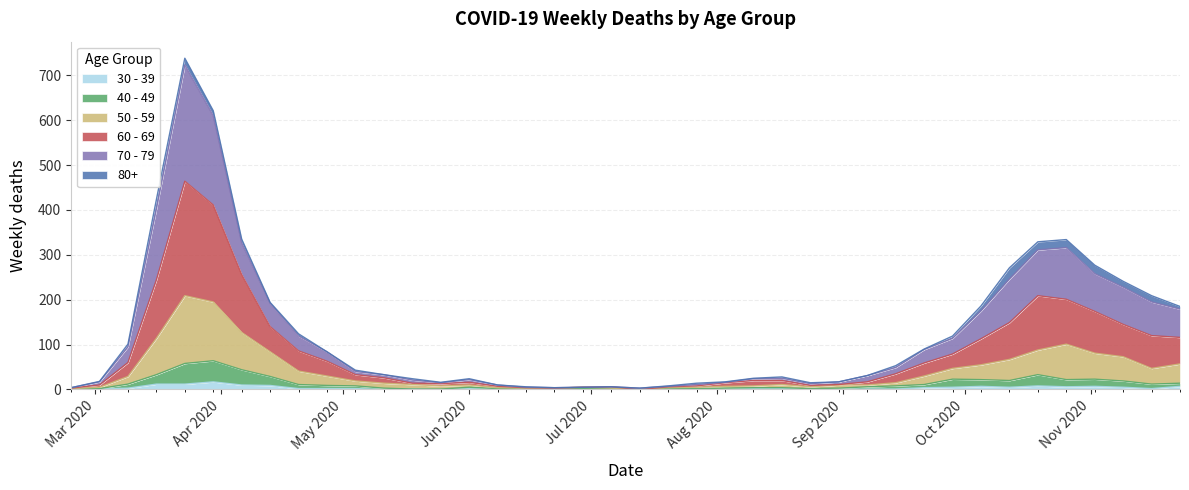

What is the label of the 29th point from the left?

2020-09-07